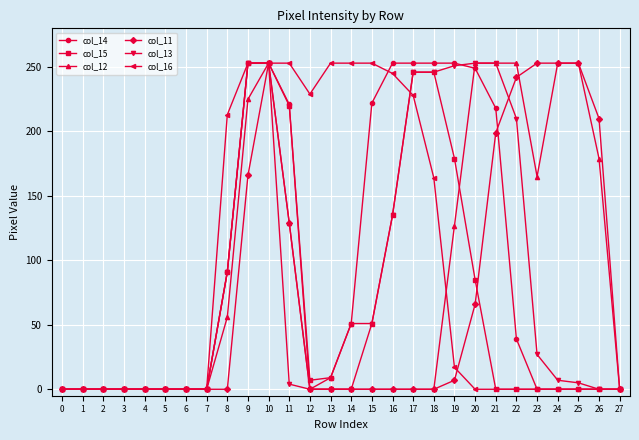

The col_16 series shows 253 at 9. True or false?

True